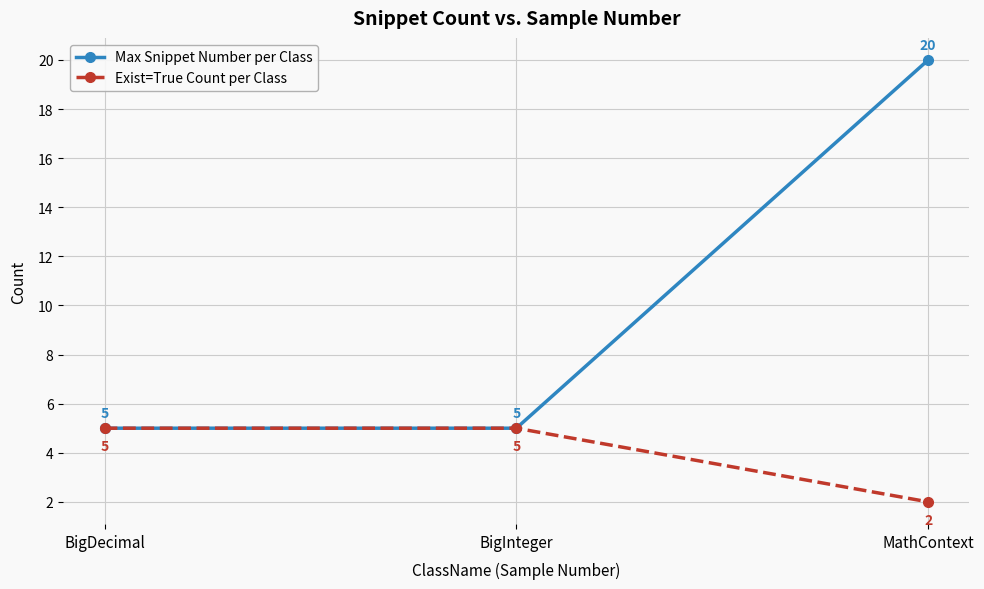

What is the label of the 1st point from the left?

BigDecimal